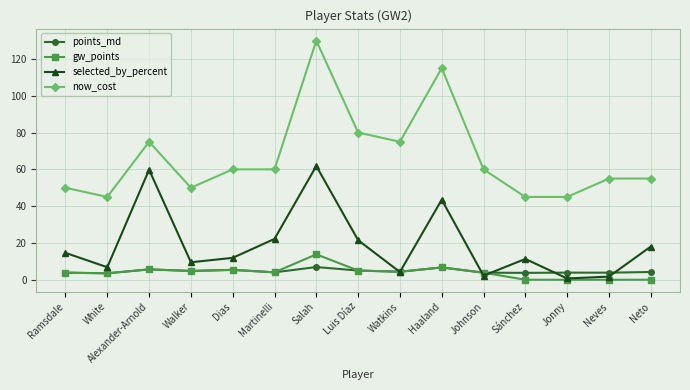

What is the difference between the maximum and second lowest values in the now_cost series?

85.0